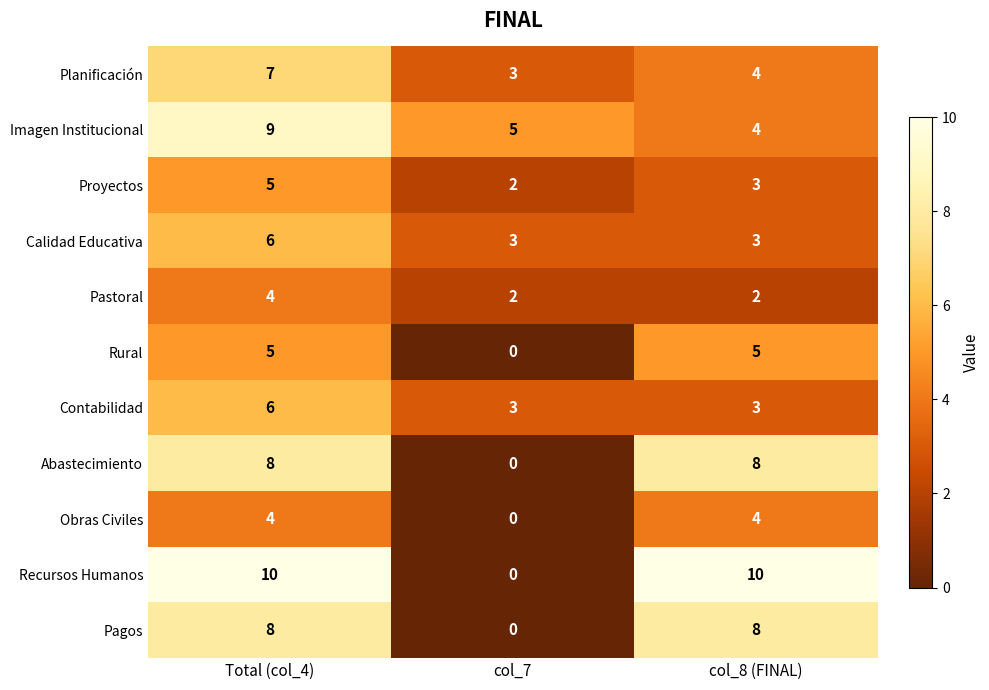

Which series changed the most between Total (col_4) and col_8 (FINAL)?

Imagen Institucional